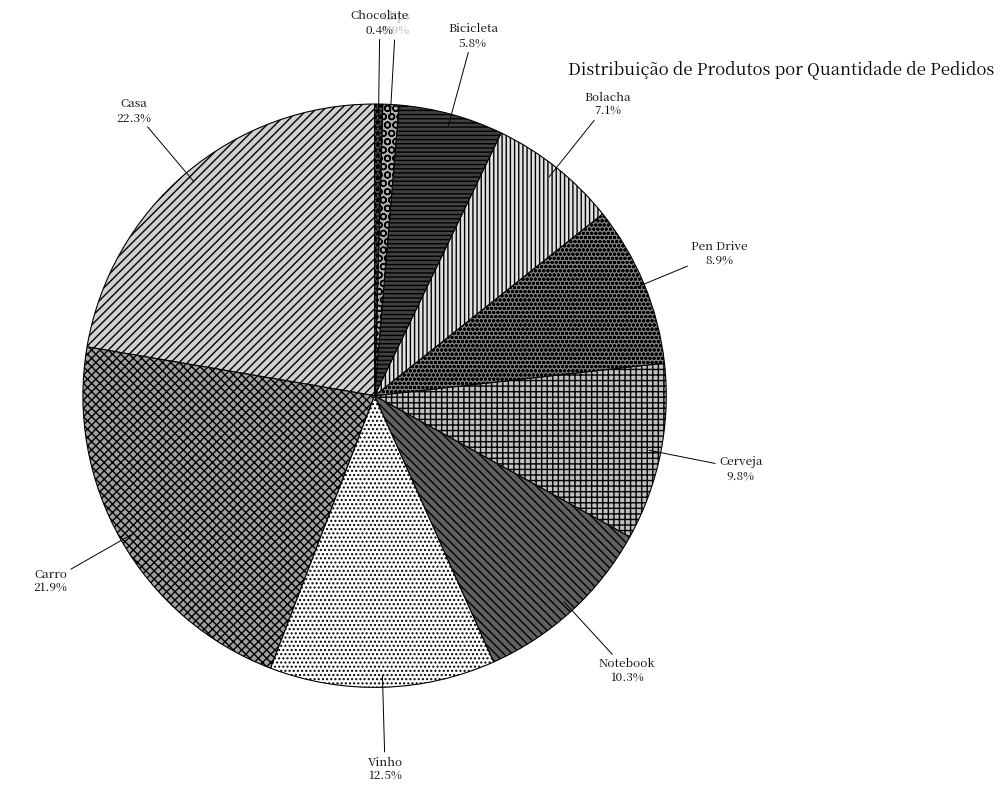

Between Bicicleta and Chocolate, which is larger?

Bicicleta